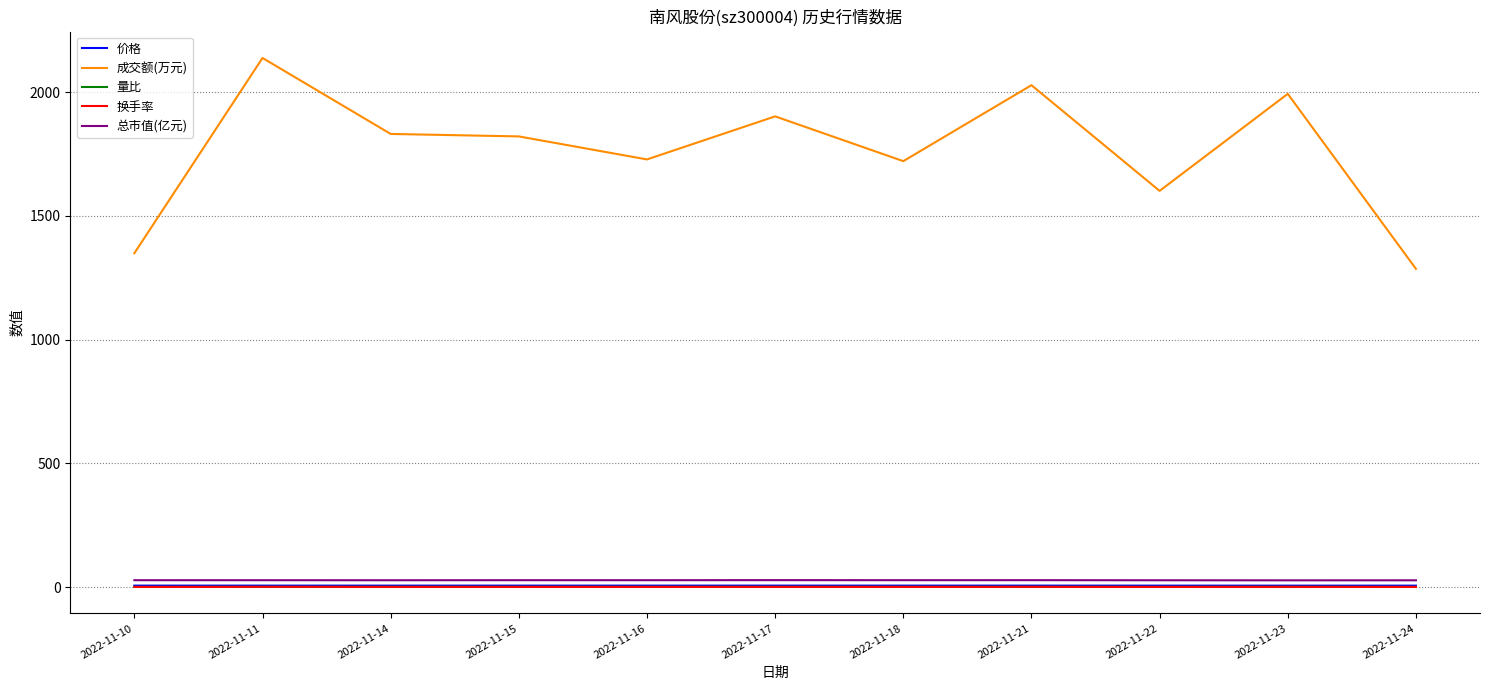

What is the greatest value displayed?

2138.0